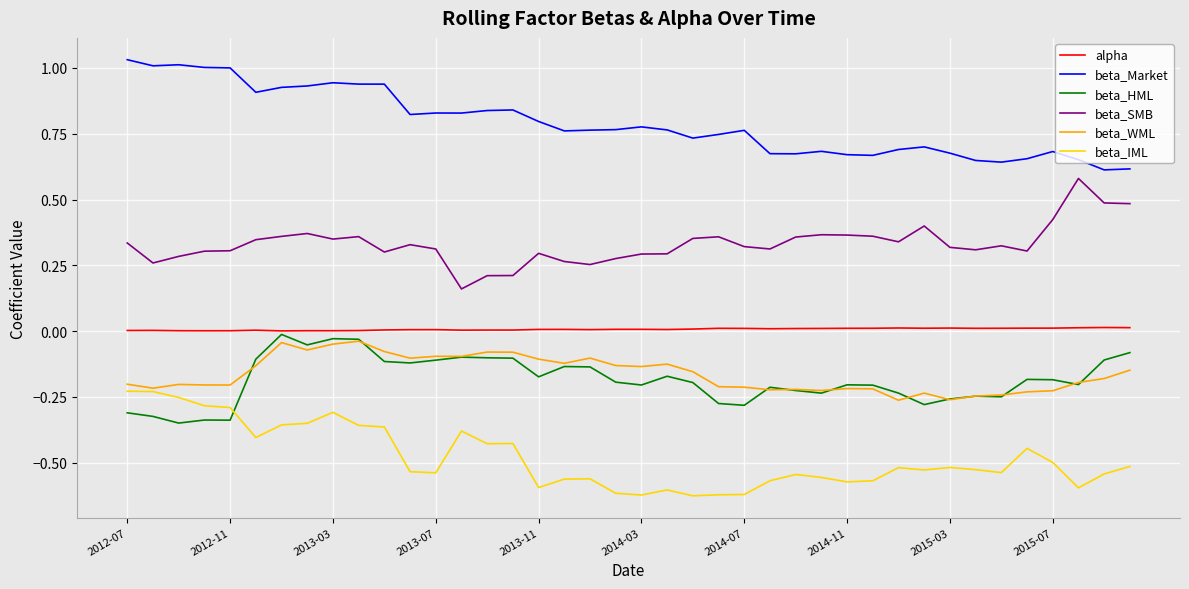

Which series has the largest total across all categories?

beta_Market